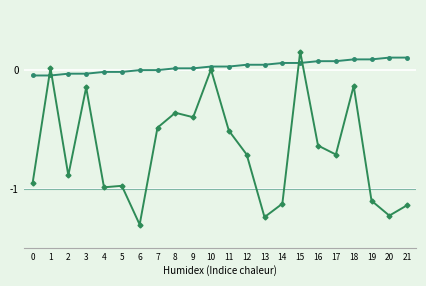

What is the spread (max minus min) of values at 0?

0.9